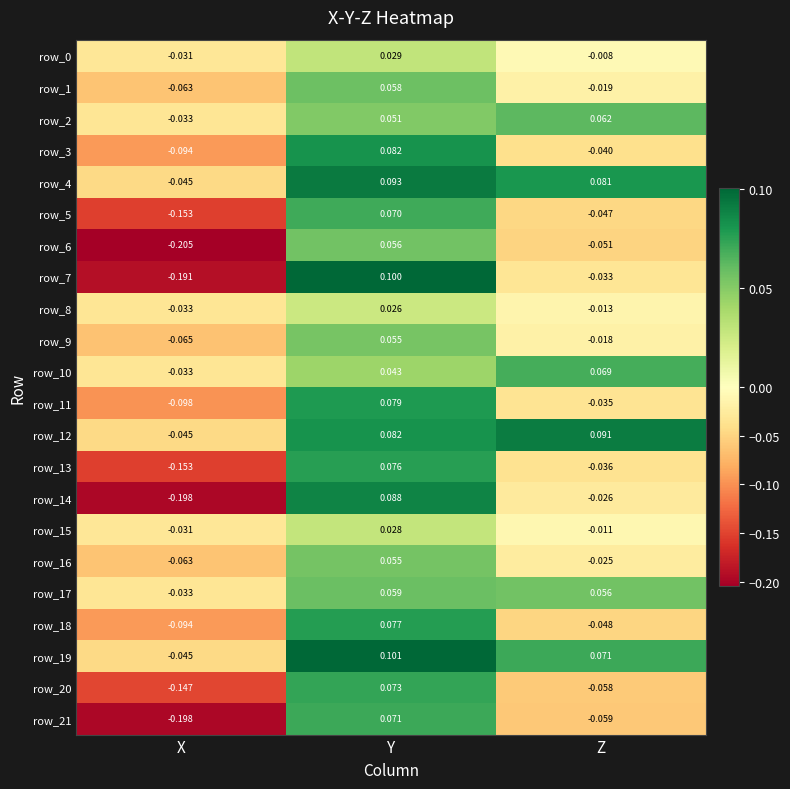

Is the value of row_0 at Y greater than the value of row_6 at Y?

No